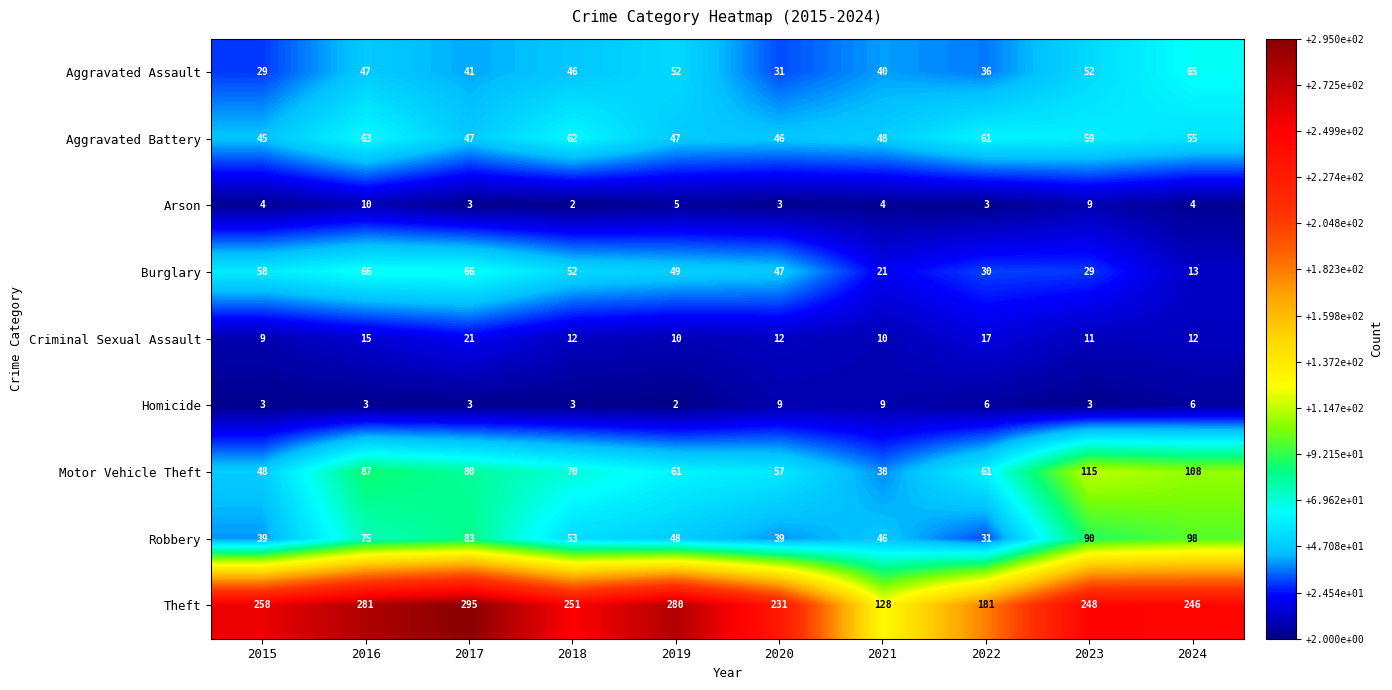

At which label does Aggravated Assault reach its peak?

2024